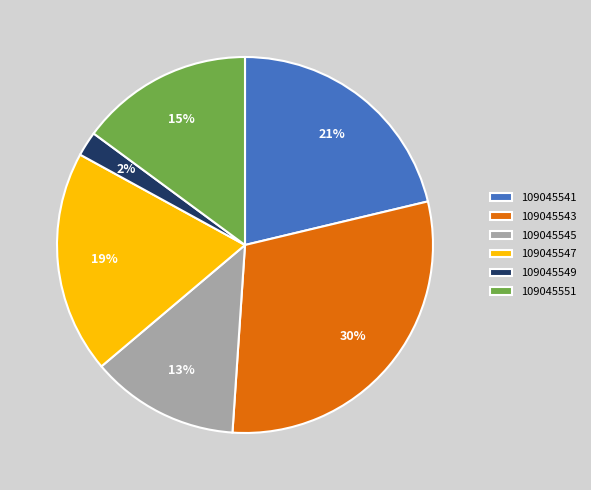

Does 109045547 account for over 50% of the chart?

No